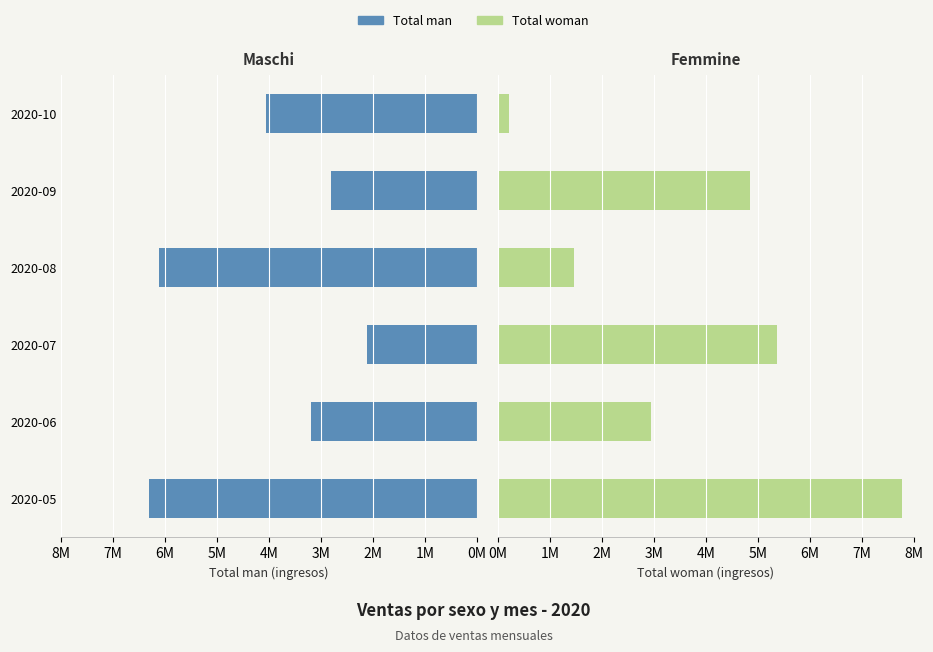

Are the bars horizontal?

Yes